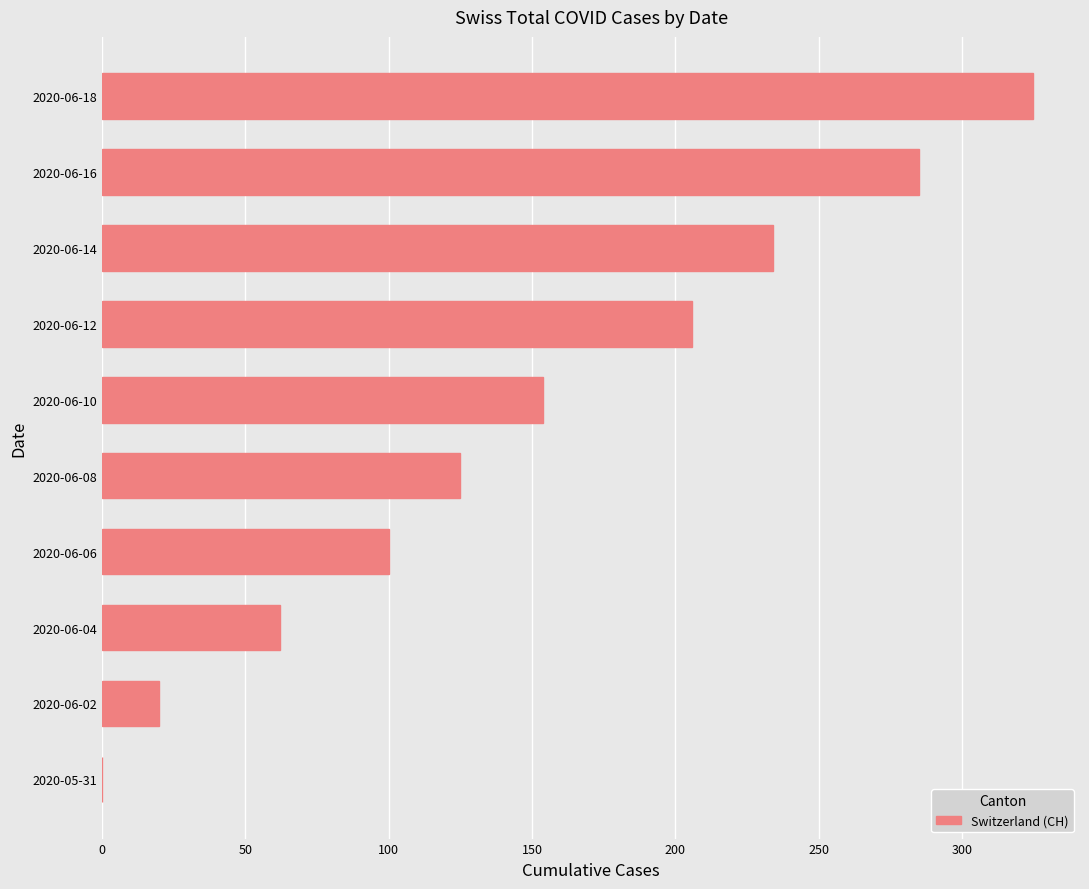

The value at 2020-05-31 is 0. True or false?

True